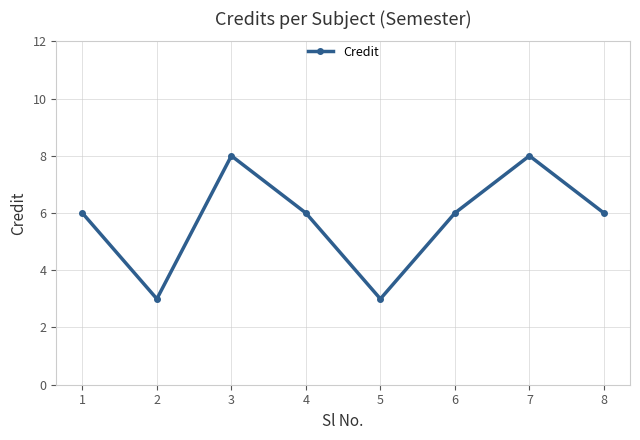

Which has a higher value, 5 or 8?

8